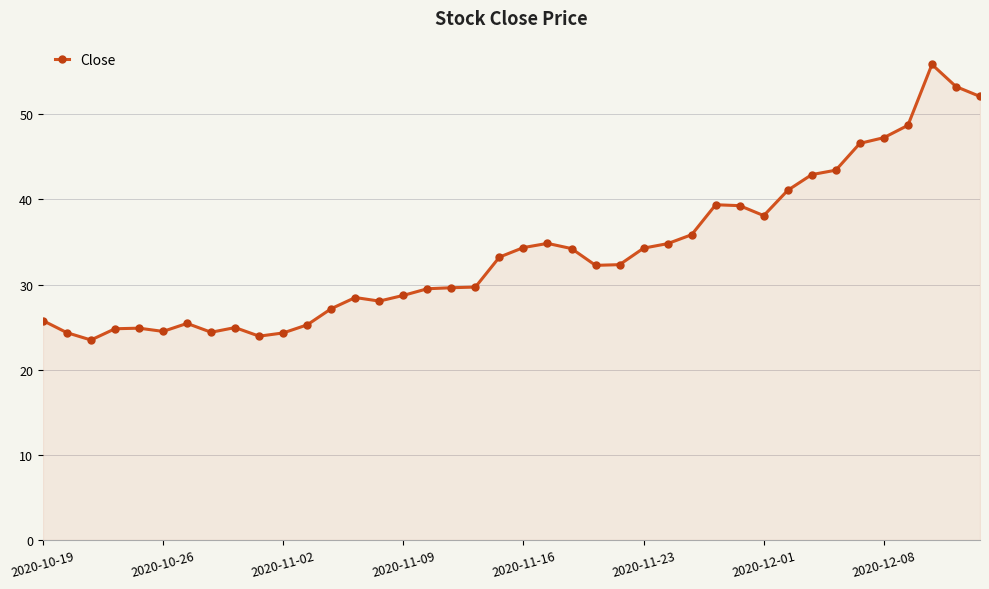

What is the greatest value displayed?

55.9